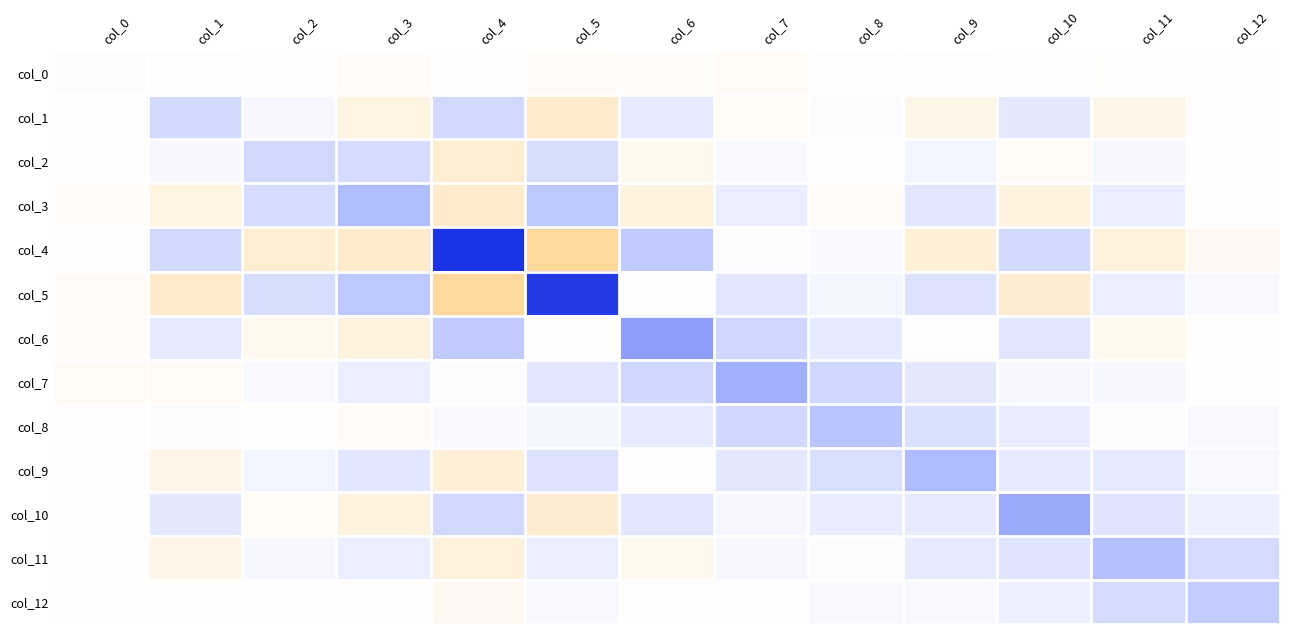

At which category is the sum across all series the highest?

col_7